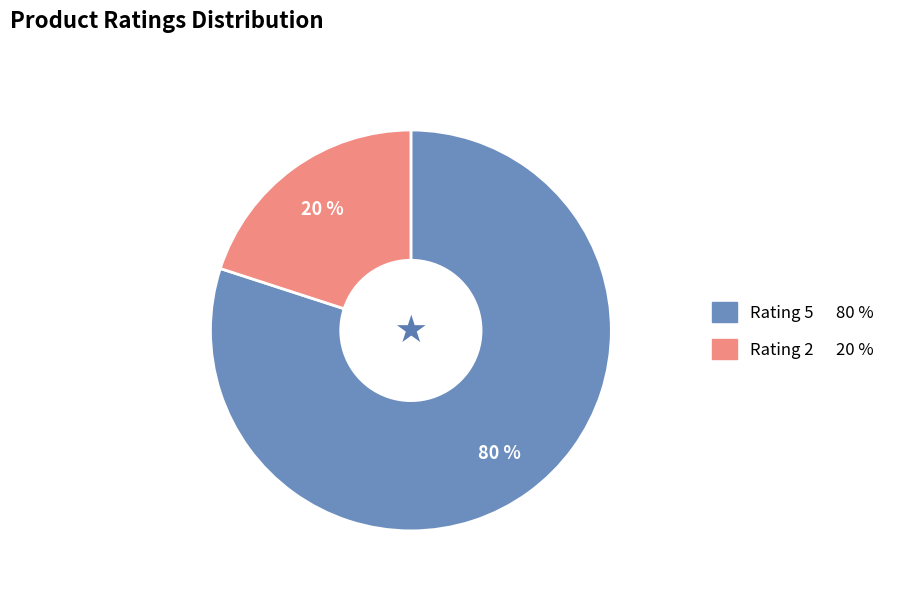

Is there any slice that represents more than half of the pie?

Yes